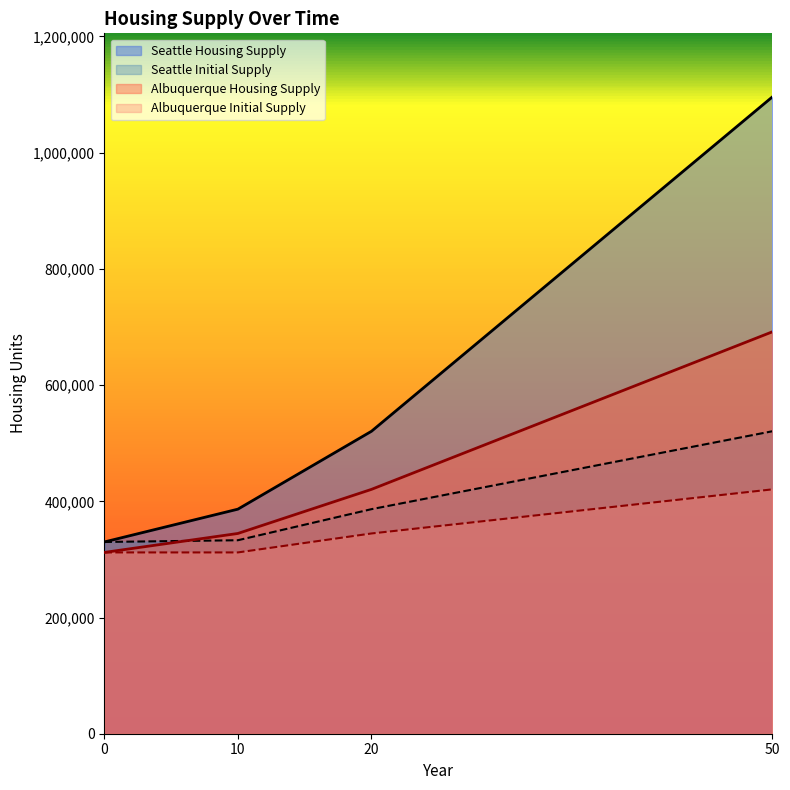

Reading left to right, what are all the values shown in this chart?

Seattle Initial Supply: 330000.0	333000.0	386460.0	520505.0
Seattle Housing Supply: 330000.0	386460.1	520505.6	1095789.2
Albuquerque Initial Supply: 312000.0	312000.0	344642.0	420529.0
Albuquerque Housing Supply: 312000.0	344642.1	420528.7	691615.4